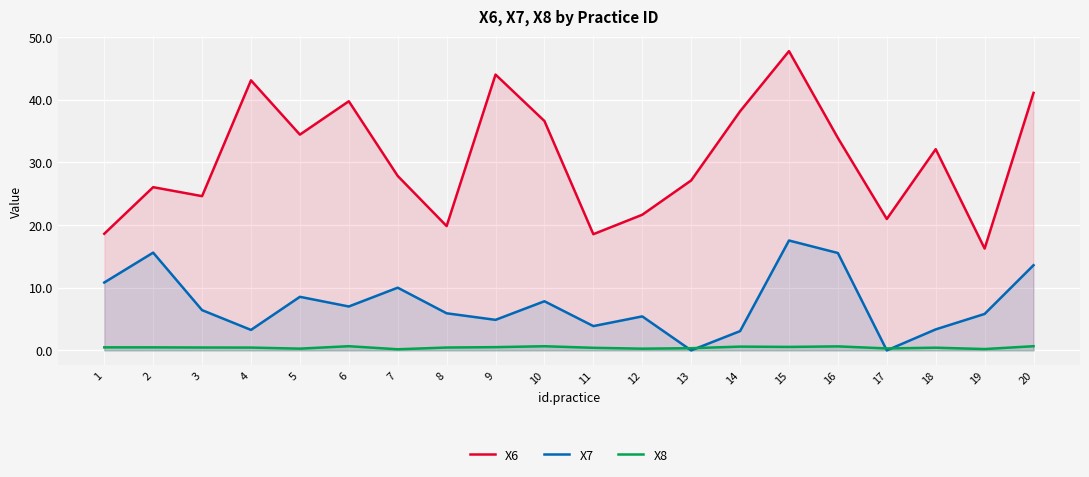

How many values in the X7 series exceed 6?

10